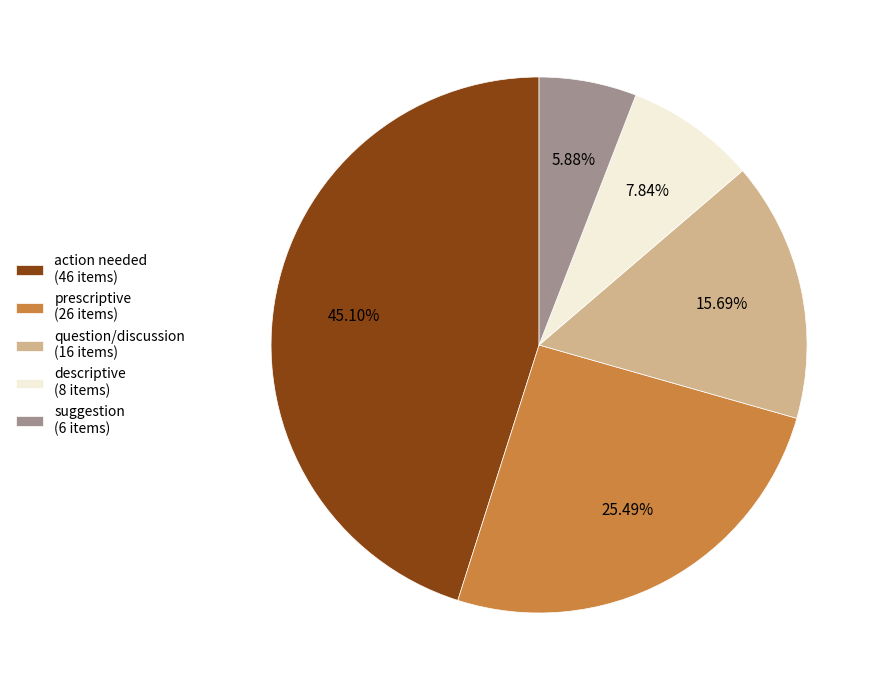

To the nearest percent, what is the combined percentage of descriptive and suggestion?

14%